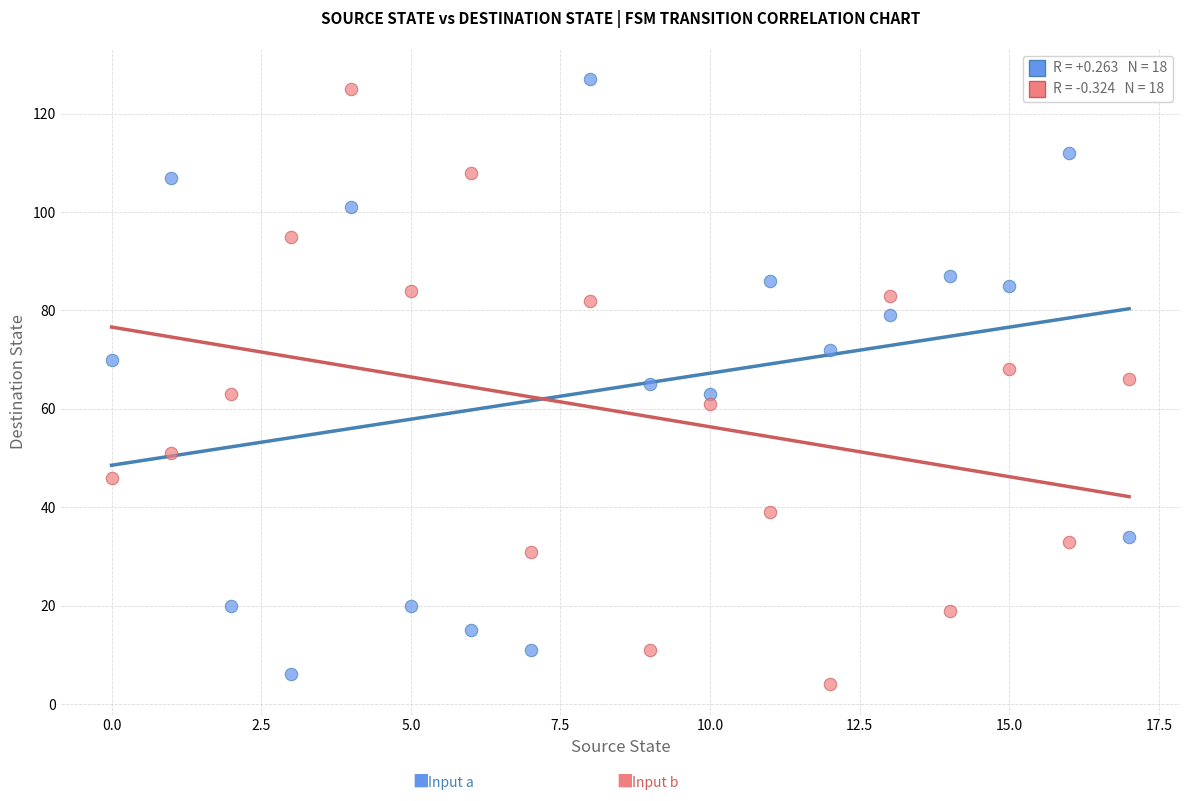

Across all data points, what is the range of Y values (max minus min)?

123